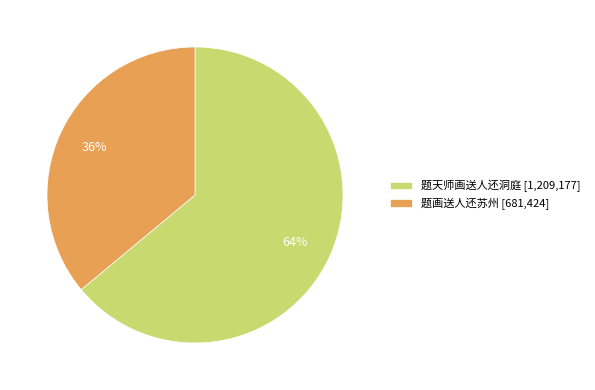

Do 题画送人还苏州 [681,424] and 题天师画送人还洞庭 [1,209,177] together represent more than half of the pie?

Yes